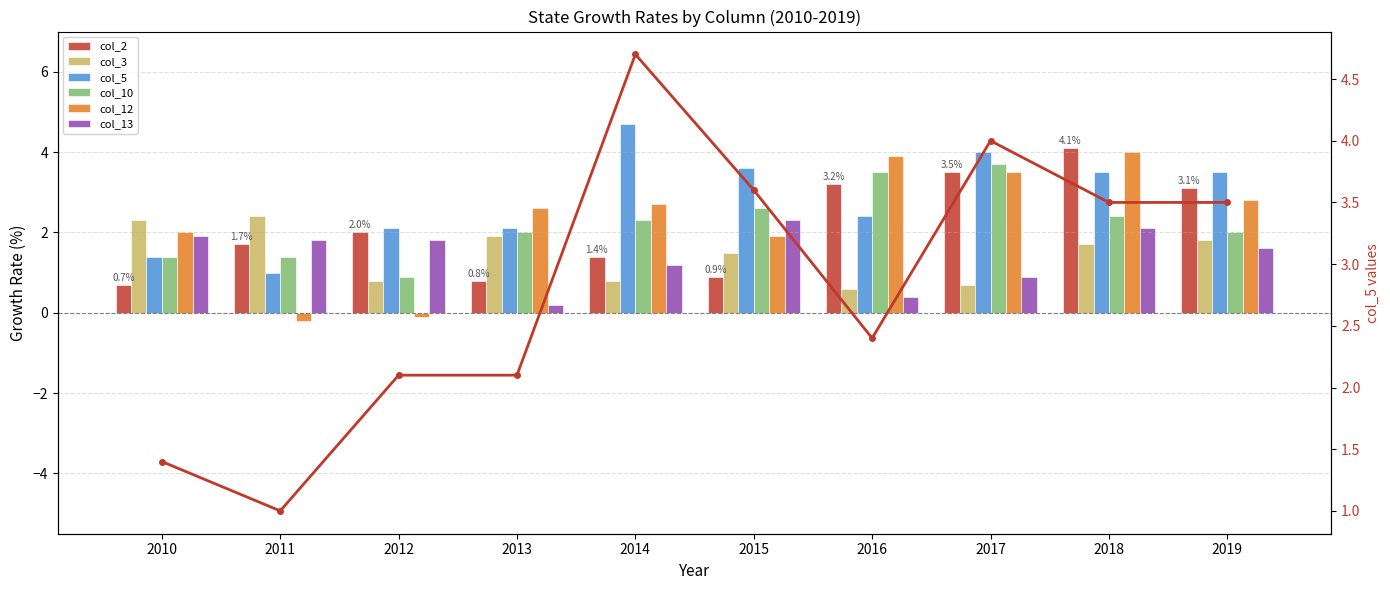

What is the sum of all col_2 values?

21.4